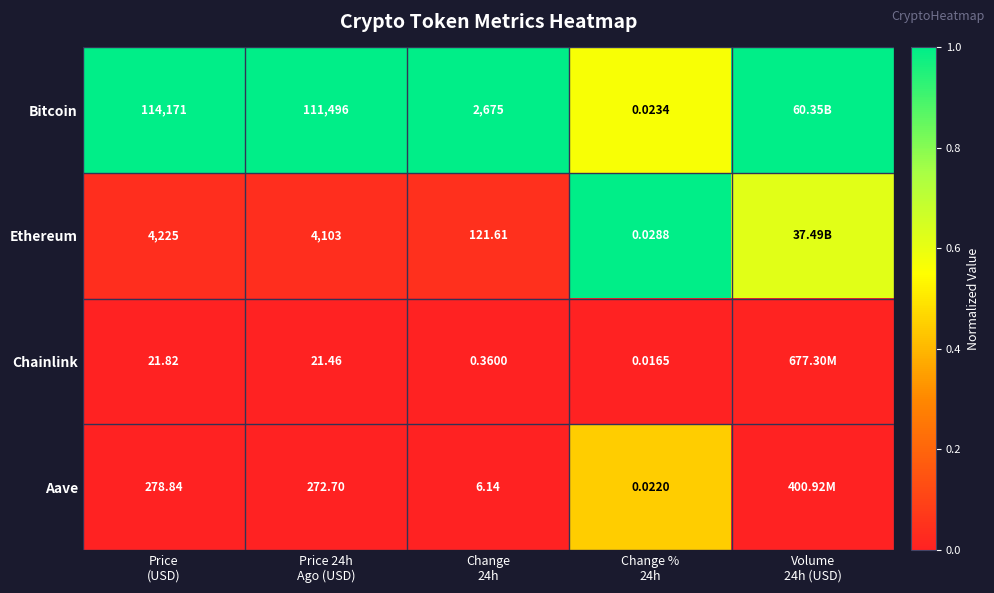

The value of Bitcoin at Volume 24h (USD) is 1.0. True or false?

True